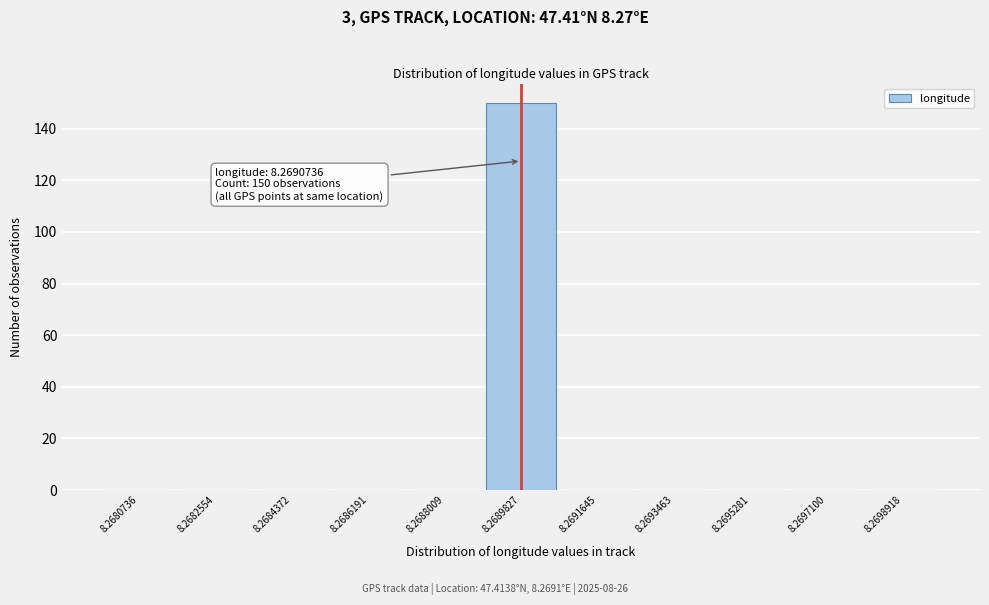

Reading left to right, extract all data points from this chart.

8.2680736=0	8.2682554=0	8.2684372=0	8.2686191=0	8.2688009=0	8.2689827=150	8.2691645=0	8.2693463=0	8.2695281=0	8.2697100=0	8.2698918=0